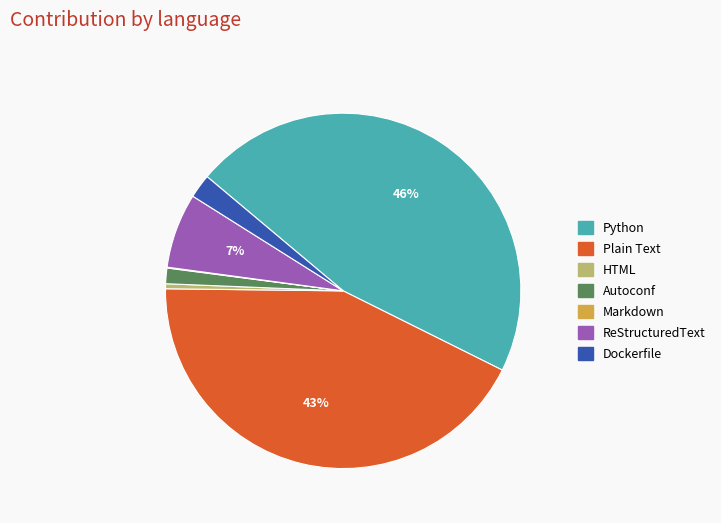

The HTML slice represents 0% of the pie. True or false?

True